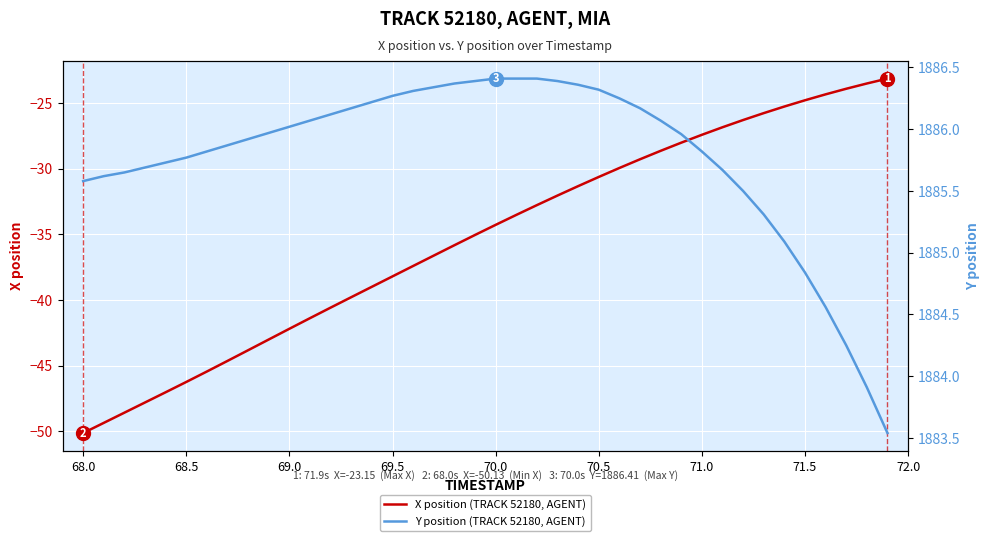

What is the minimum value for X position (TRACK 52180, AGENT)?

-50.1